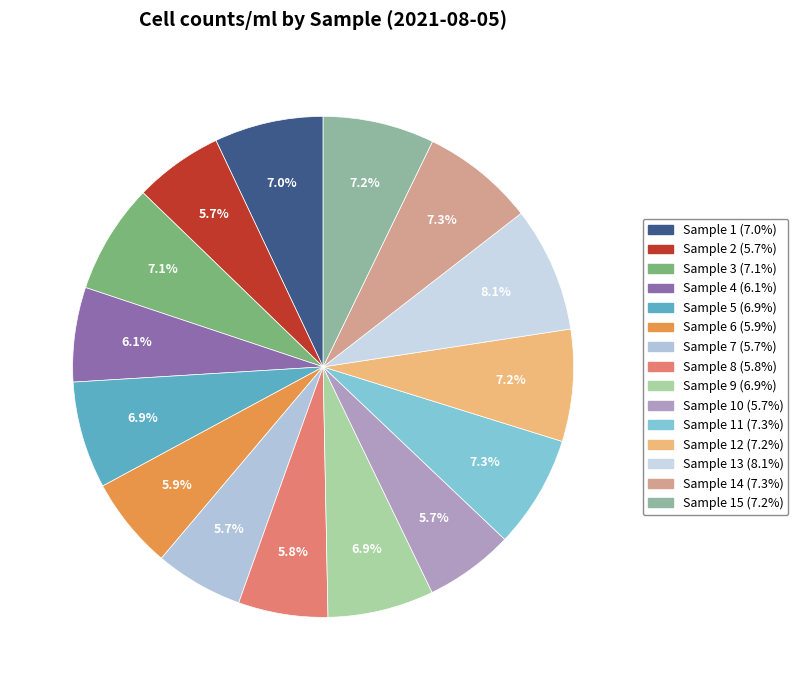

Rank the categories by value from highest to lowest.

13, 14, 11, 12, 15, 3, 1, 5, 9, 4, 6, 8, 10, 2, 7